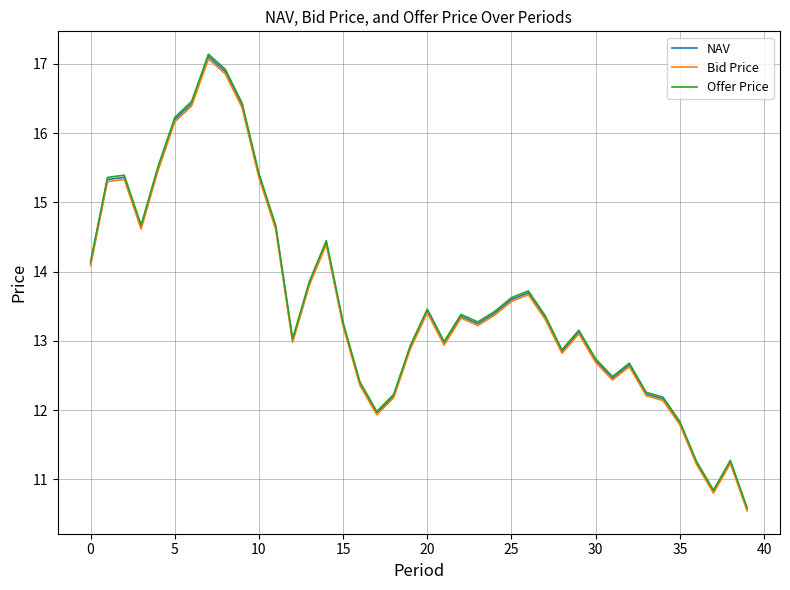

True or false: Offer Price and NAV intersect in this chart.

False